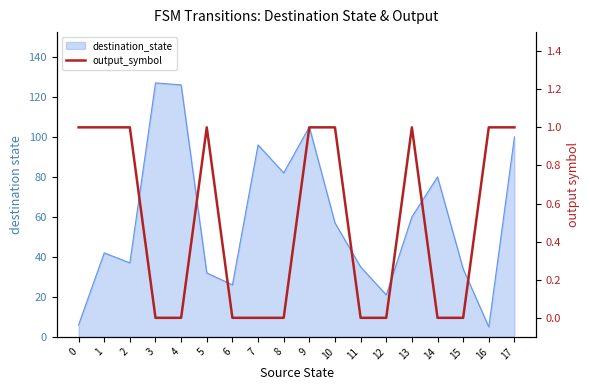

How many data points does each series have?

18